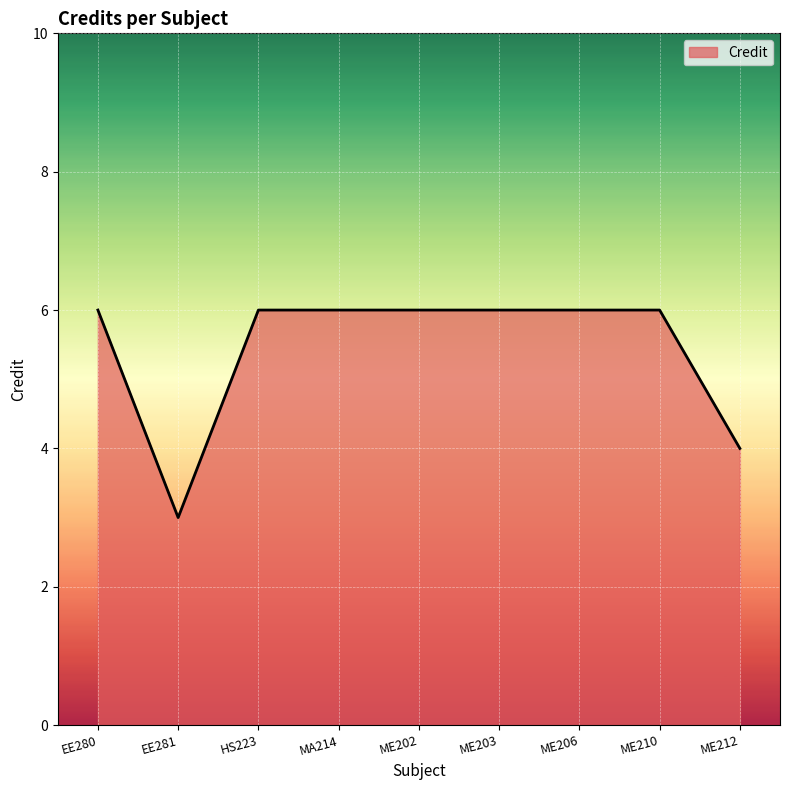

At which category does the data reach its first local valley?

EE281